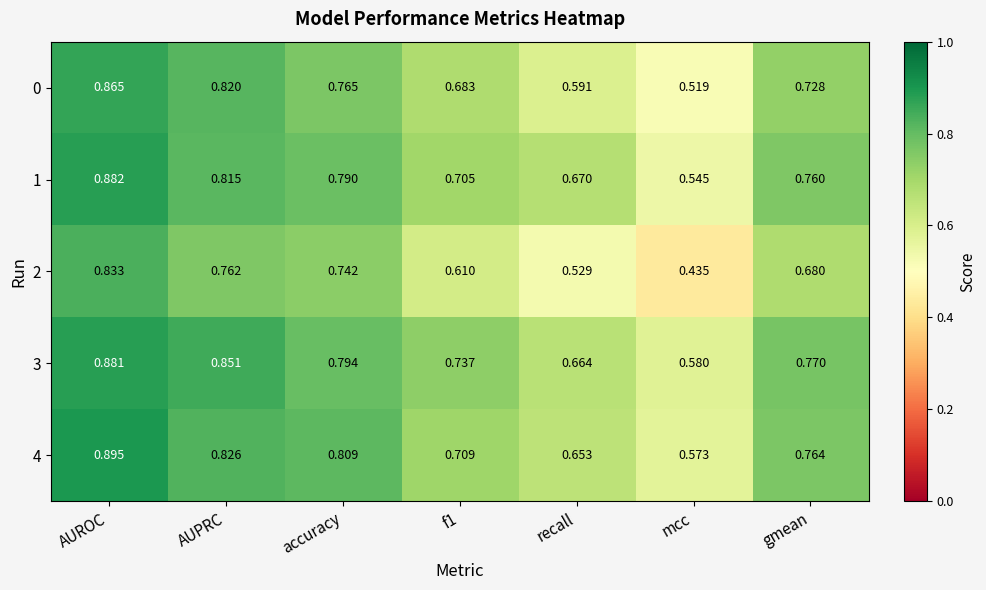

At which category does the chart reach its peak across all series?

AUROC